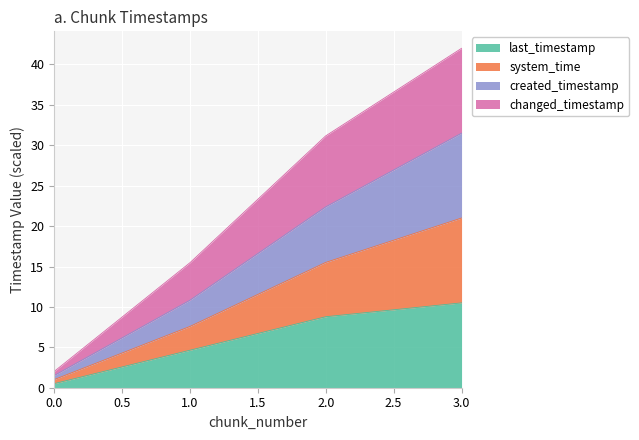

At how many categories does at least one series exceed 38?

1